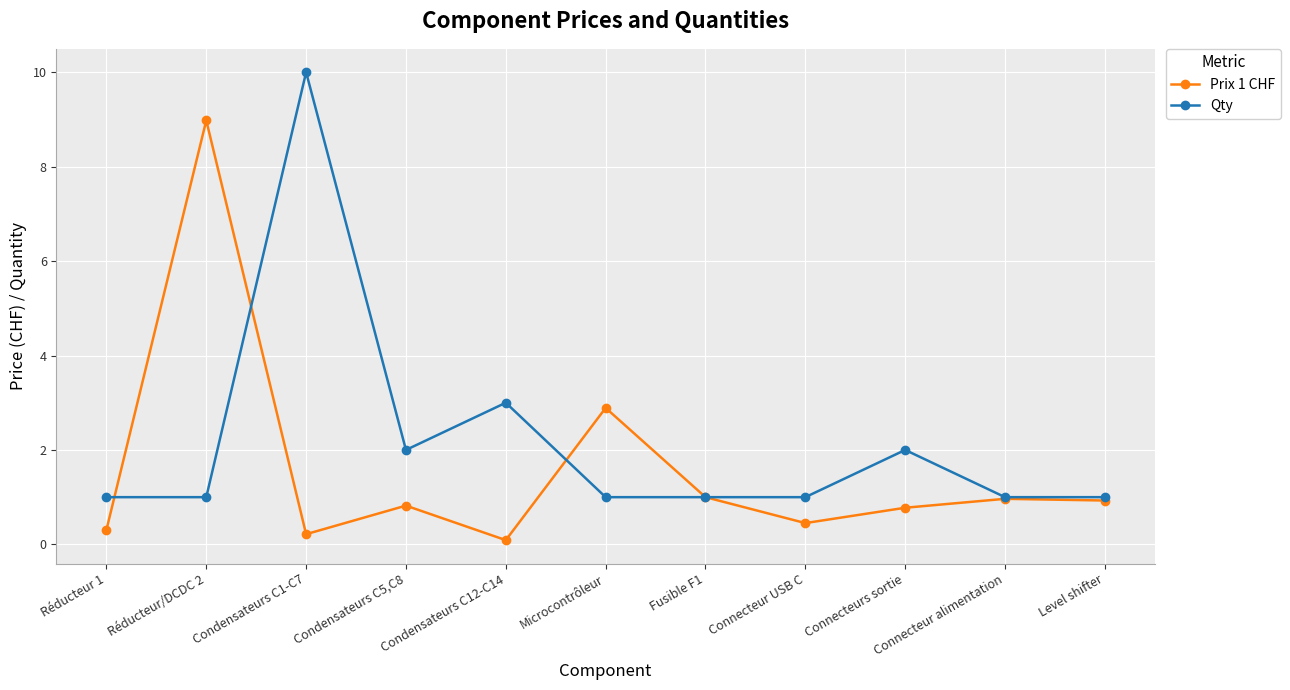

True or false: Prix 1 CHF has more than 2 interior local peaks.

True